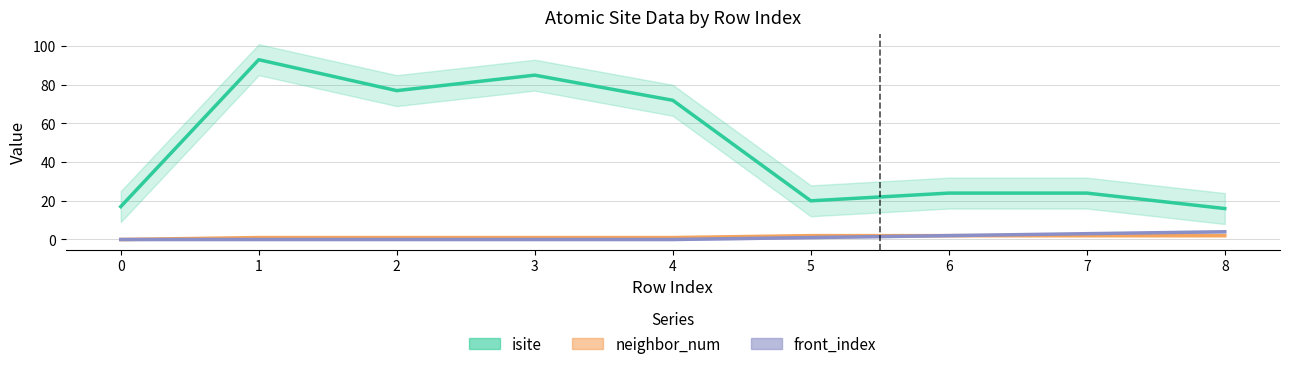

The value of front_index at 3 is -2. True or false?

False